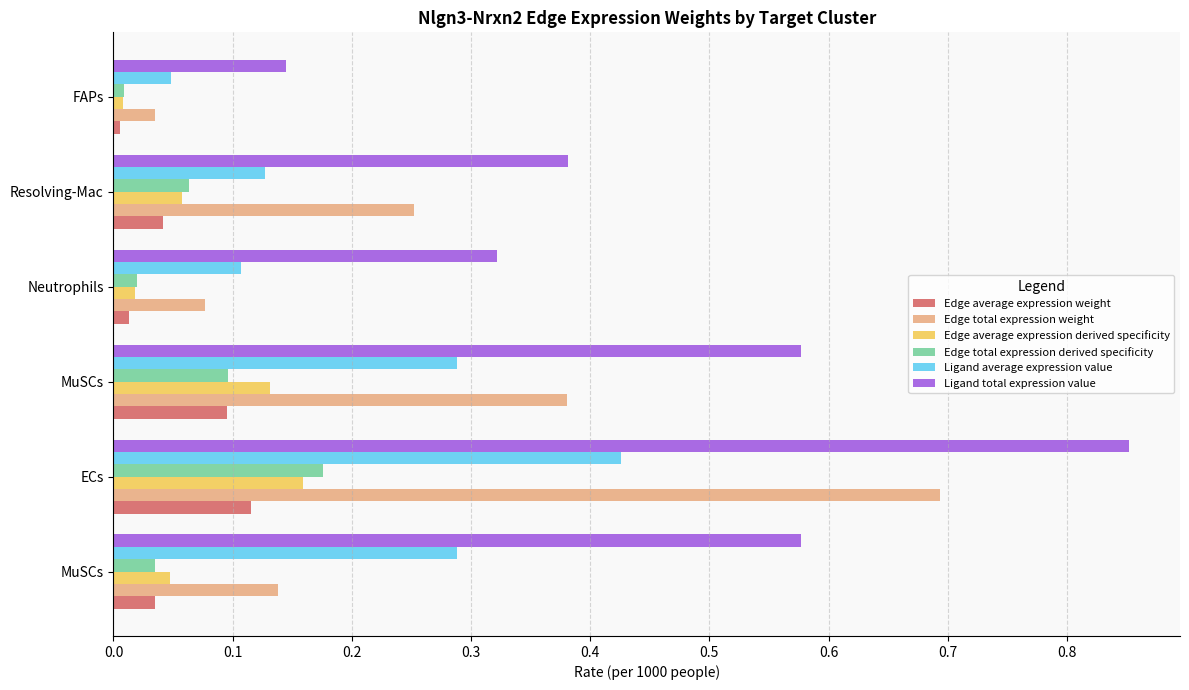

How many categories are shown in the chart?

6